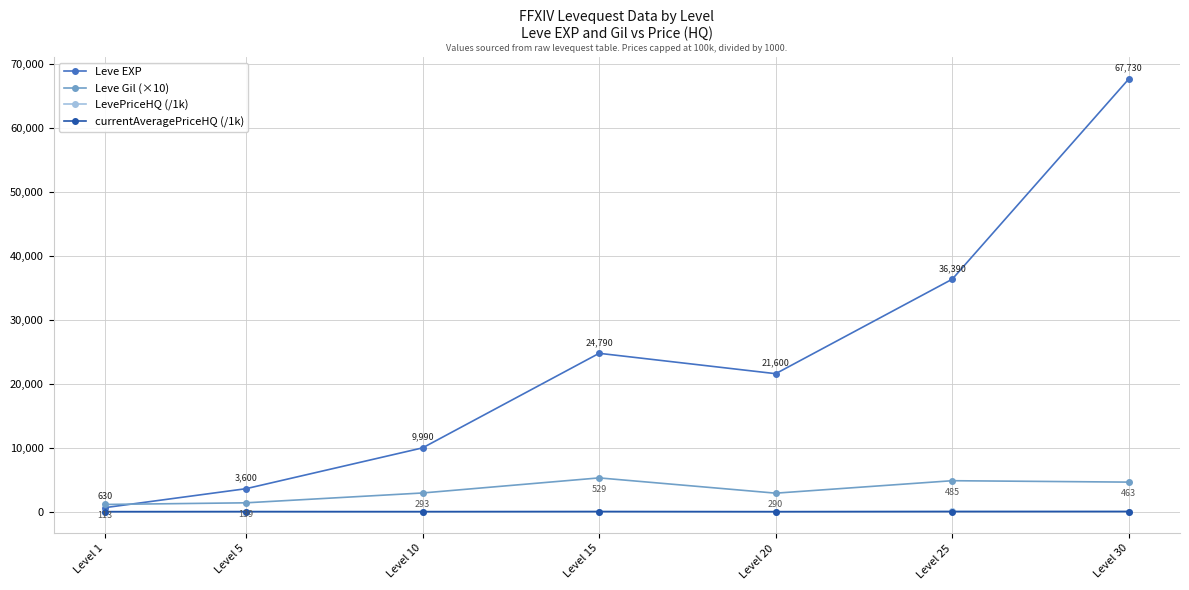

At Level 25, list the series in order from smallest to largest.

currentAveragePriceHQ (/1k), LevePriceHQ (/1k), Leve Gil (×10), Leve EXP